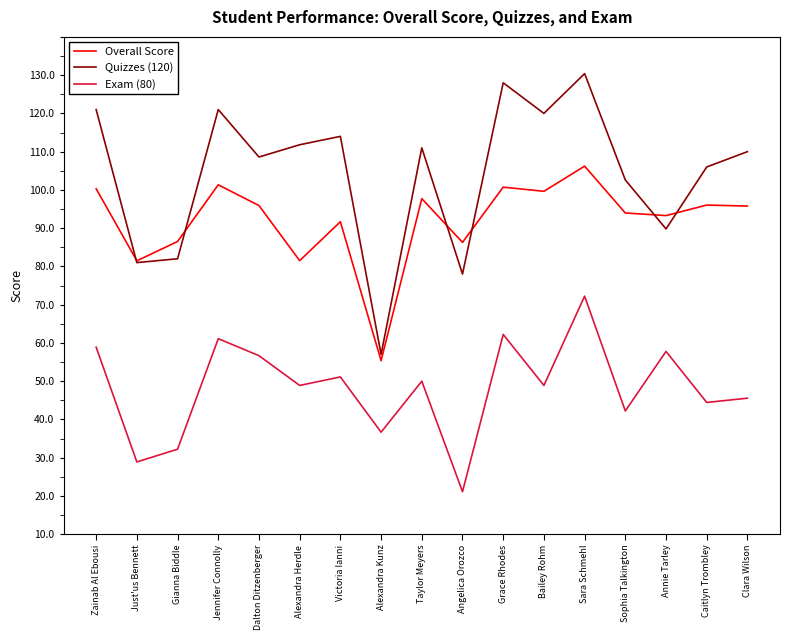

Reading left to right, transcribe all the data shown in this chart.

Overall Score: Zainab Al Ebousi=90.3	Just'us Bennett=71.5	Gianna Biddle=76.5	Jennifer Connolly=91.3	Dalton Ditzenberger=85.9	Alexandra Herdle=71.5	Victoria Ianni=81.7	Alexandra Kunz=45.4	Taylor Meyers=87.7	Angelica Orozco=76.3	Grace Rhodes=90.7	Bailey Rohm=89.6	Sara Schmehl=96.2	Sophia Talkington=84.0	Annie Tarley=83.3	Caitlyn Trombley=86.0	Clara Wilson=85.8
Quizzes (120): Zainab Al Ebousi=111.0	Just'us Bennett=71.0	Gianna Biddle=72.0	Jennifer Connolly=111.0	Dalton Ditzenberger=98.6	Alexandra Herdle=101.8	Victoria Ianni=104.0	Alexandra Kunz=47.0	Taylor Meyers=101.0	Angelica Orozco=68.0	Grace Rhodes=118.0	Bailey Rohm=110.0	Sara Schmehl=120.4	Sophia Talkington=92.6	Annie Tarley=79.8	Caitlyn Trombley=96.0	Clara Wilson=100.0
Exam (80): Zainab Al Ebousi=48.9	Just'us Bennett=18.9	Gianna Biddle=22.2	Jennifer Connolly=51.1	Dalton Ditzenberger=46.7	Alexandra Herdle=38.9	Victoria Ianni=41.1	Alexandra Kunz=26.7	Taylor Meyers=40.0	Angelica Orozco=11.1	Grace Rhodes=52.2	Bailey Rohm=38.9	Sara Schmehl=62.2	Sophia Talkington=32.2	Annie Tarley=47.8	Caitlyn Trombley=34.4	Clara Wilson=35.6